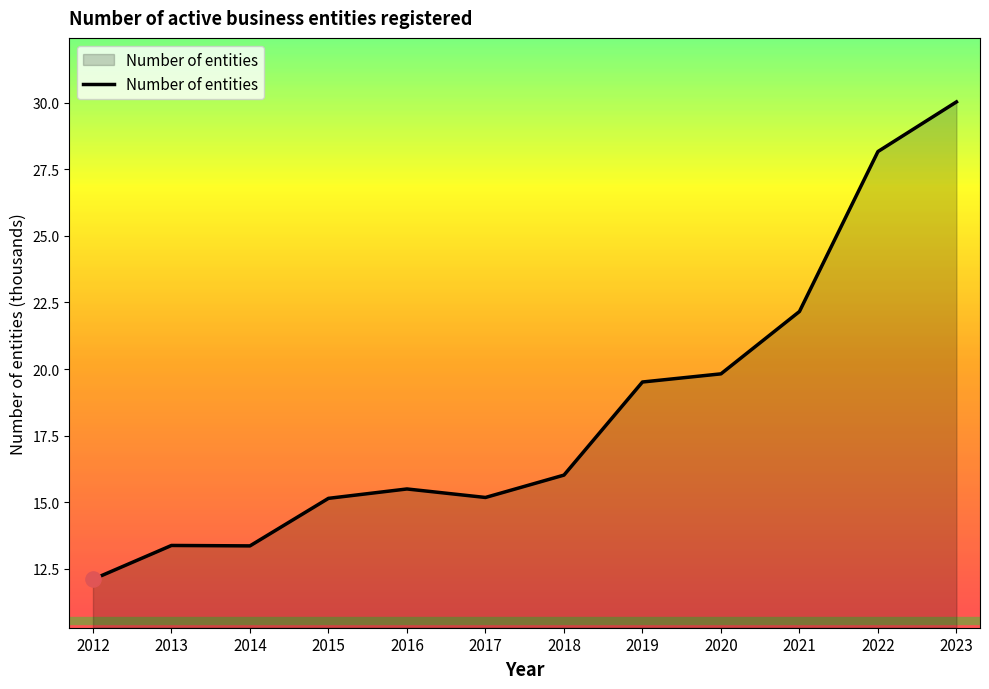

What is the change in value from 2022 to 2023?

+1.9